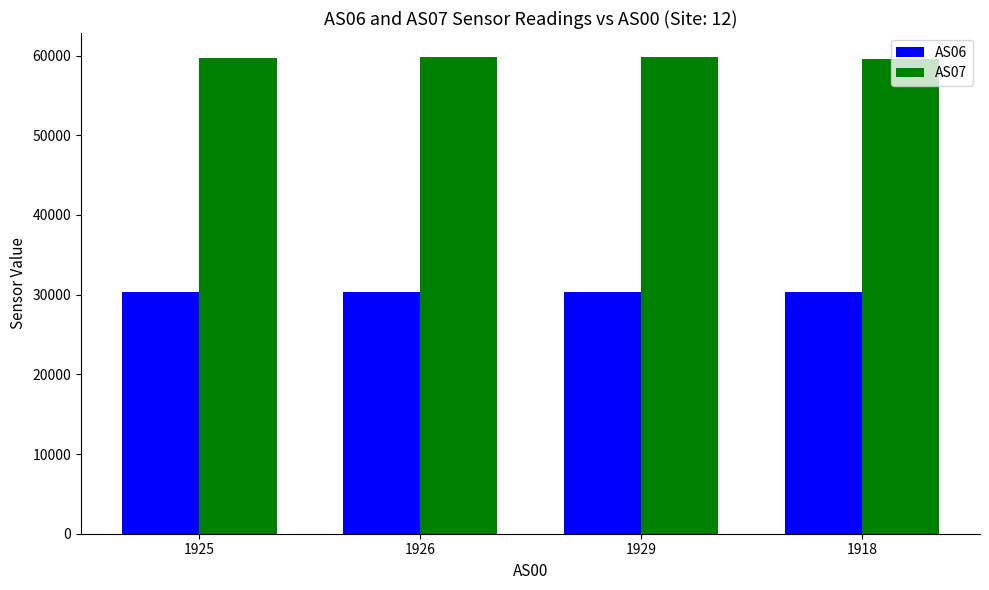

List the series in order of their peak value, lowest first.

AS06, AS07